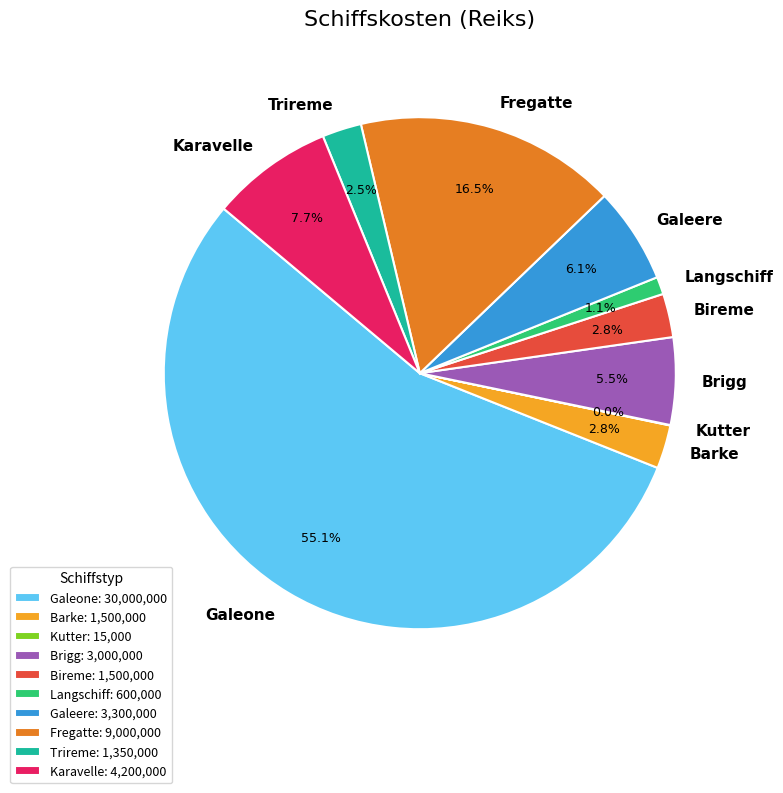

What is the largest slice in the pie chart?

Galeone